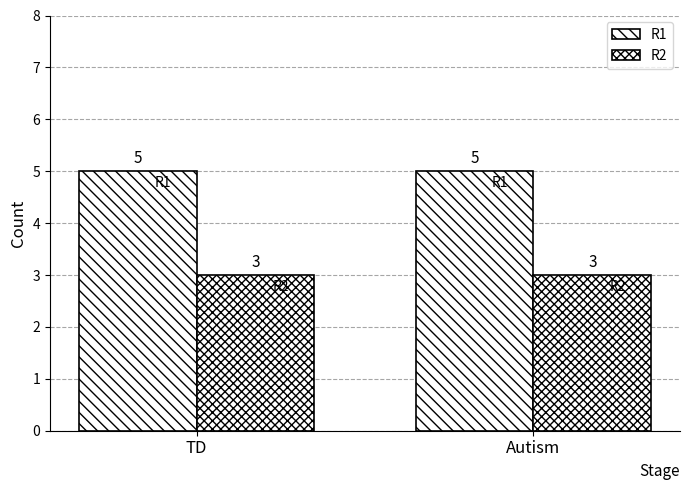

Read the R1 value at TD.

5